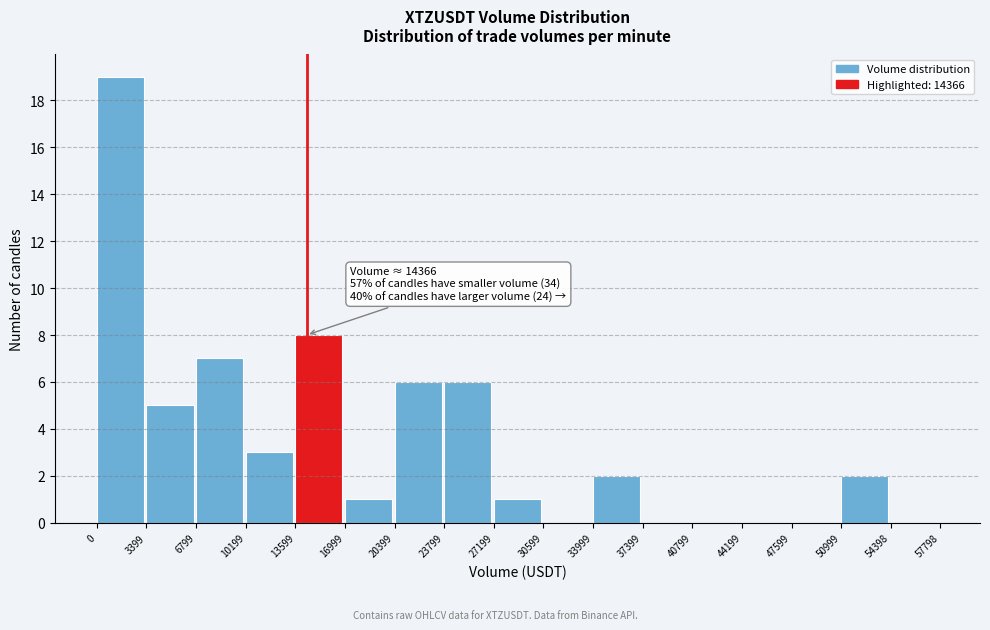

Over which range of the x-axis is the bar tallest?

0 to 3399